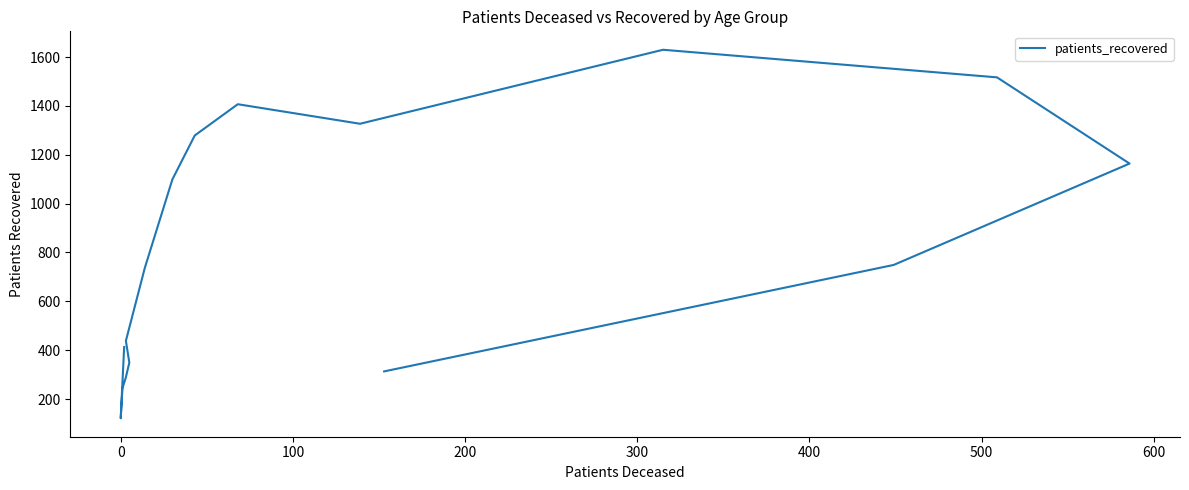

What is the change in value from 100 to 200?

+45